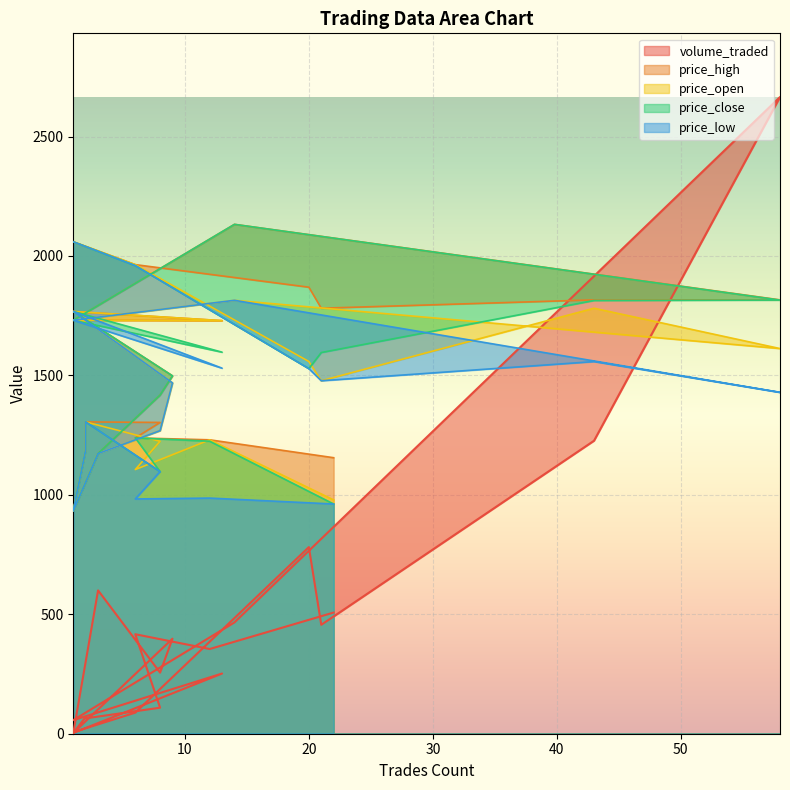

At which label is volume_traded closest to 1334?

43